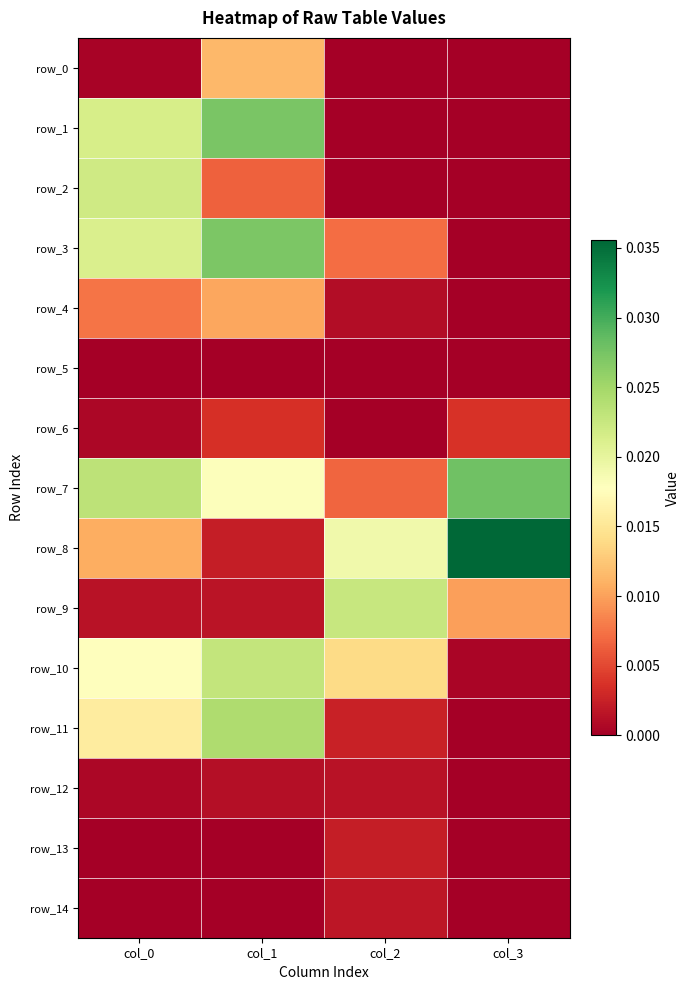

List the series in order of their peak value, highest first.

row_8, row_7, row_1, row_3, row_11, row_10, row_9, row_2, row_0, row_4, row_6, row_13, row_14, row_12, row_5